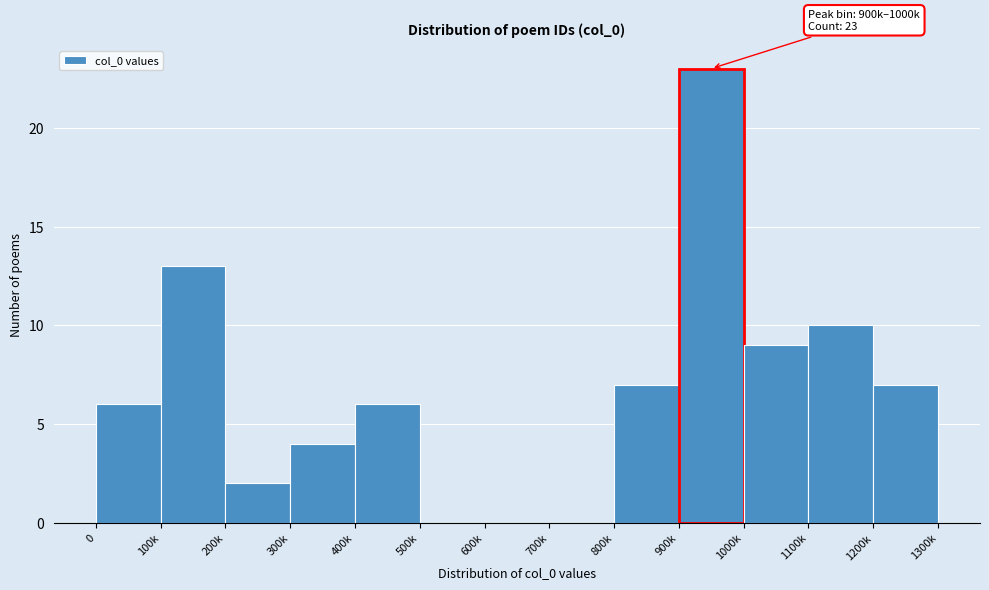

Reading right to left, transcribe all the data shown in this chart.

1200k=7	1100k=10	1000k=9	900k=23	800k=7	700k=0	600k=0	500k=0	400k=6	300k=4	200k=2	100k=13	0=6